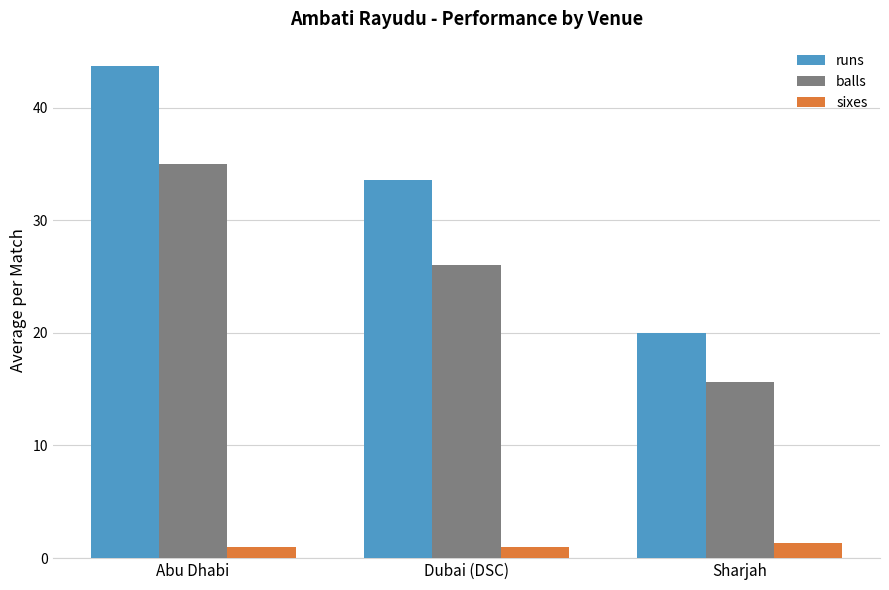

The balls series shows 37.8 at Dubai (DSC). True or false?

False